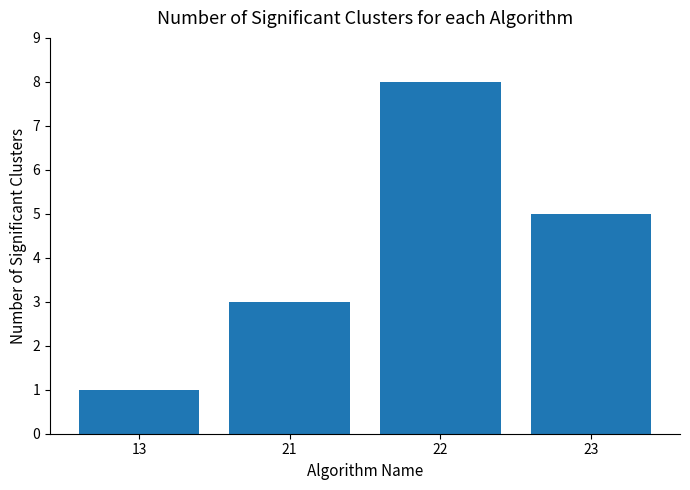

Approximately how many times larger is the value at 21 compared to 13?

3.0